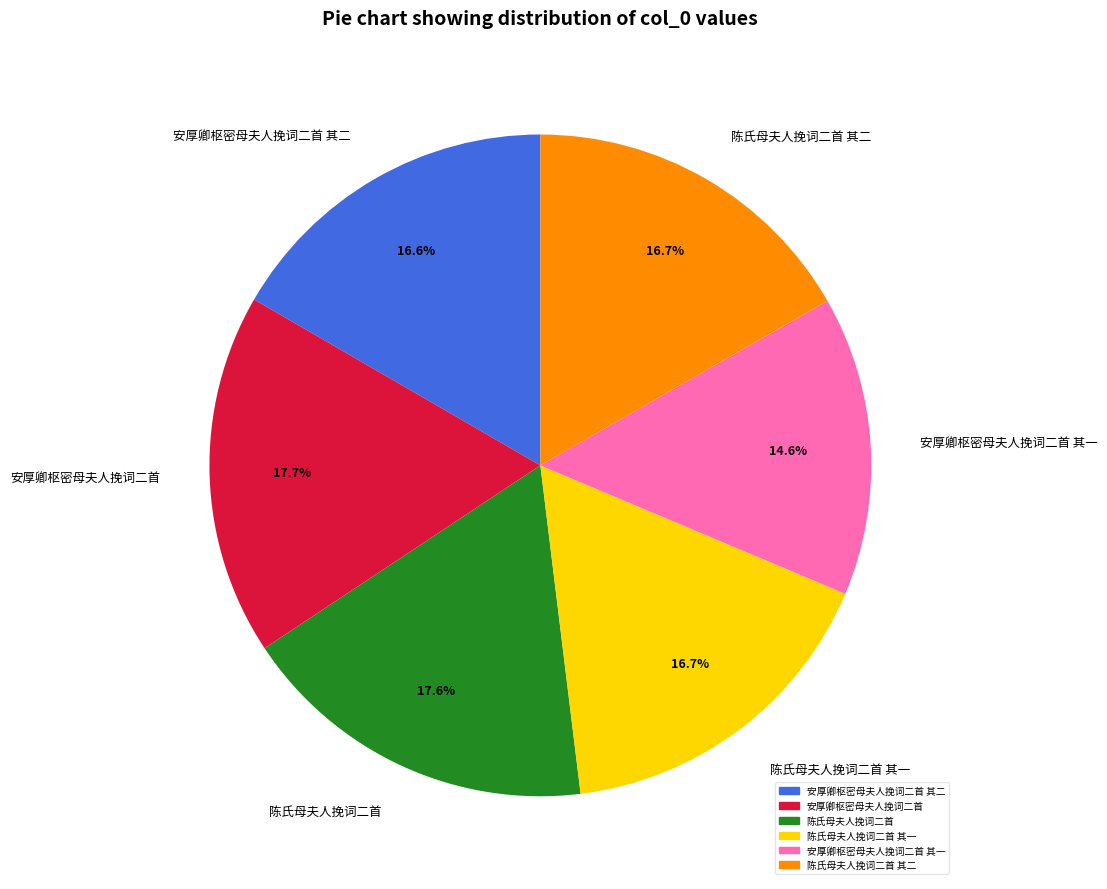

What is the smallest slice in the pie chart?

安厚卿枢密母夫人挽词二首 其一